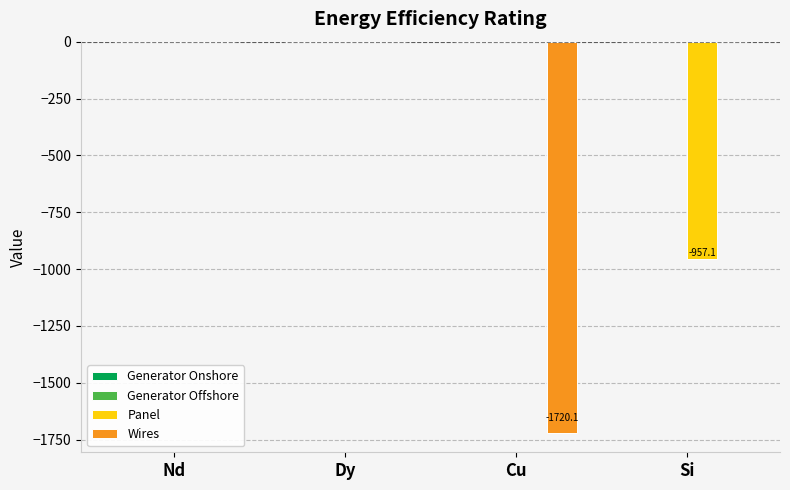

The Wires series shows -670.5 at Dy. True or false?

False